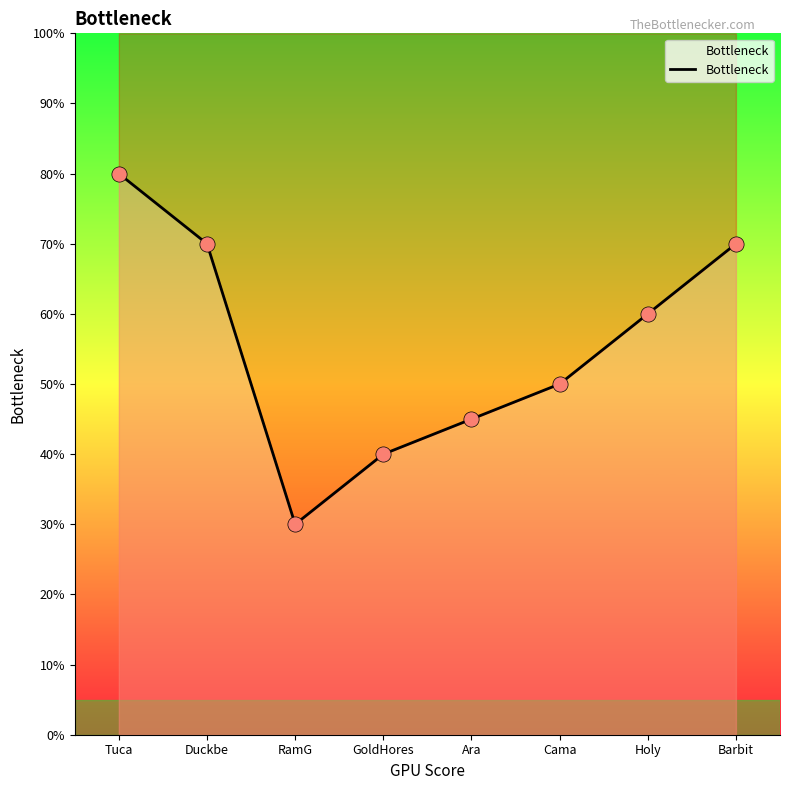

Approximately how many times larger is the value at Ara compared to Holy?

0.8